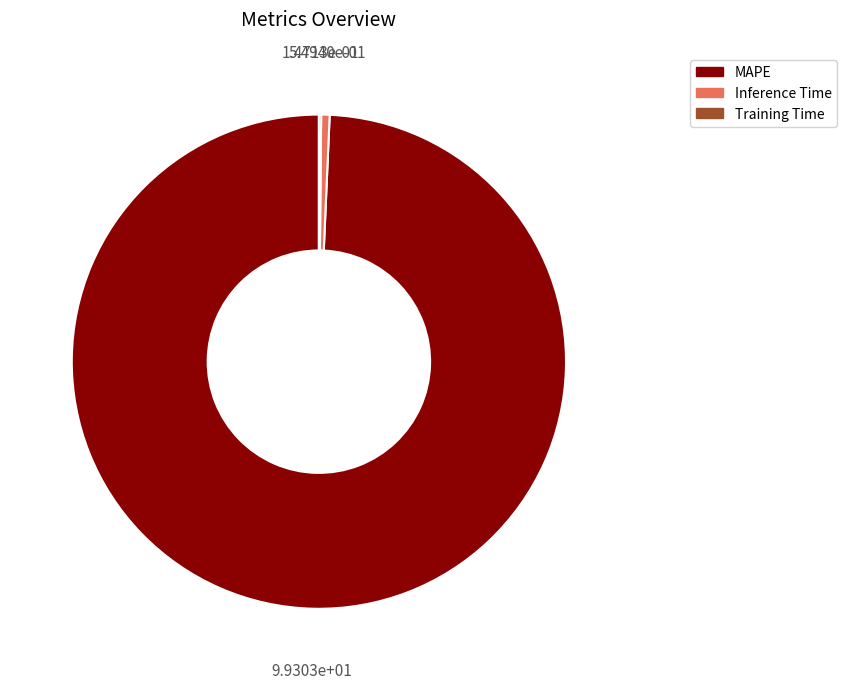

Combined, do Inference Time and MAPE account for over 50%?

Yes